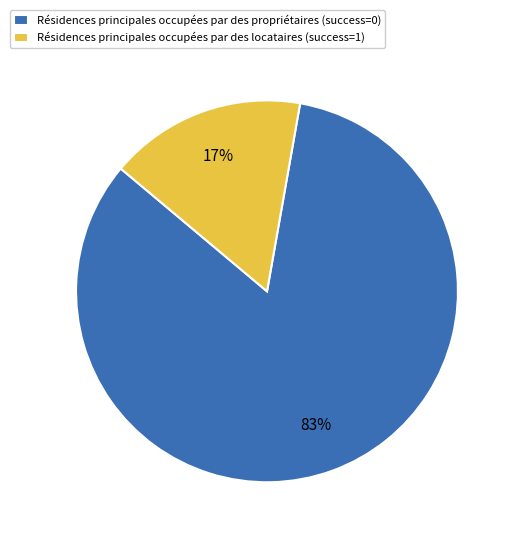

To the nearest percent, what is the average slice percentage?

50%